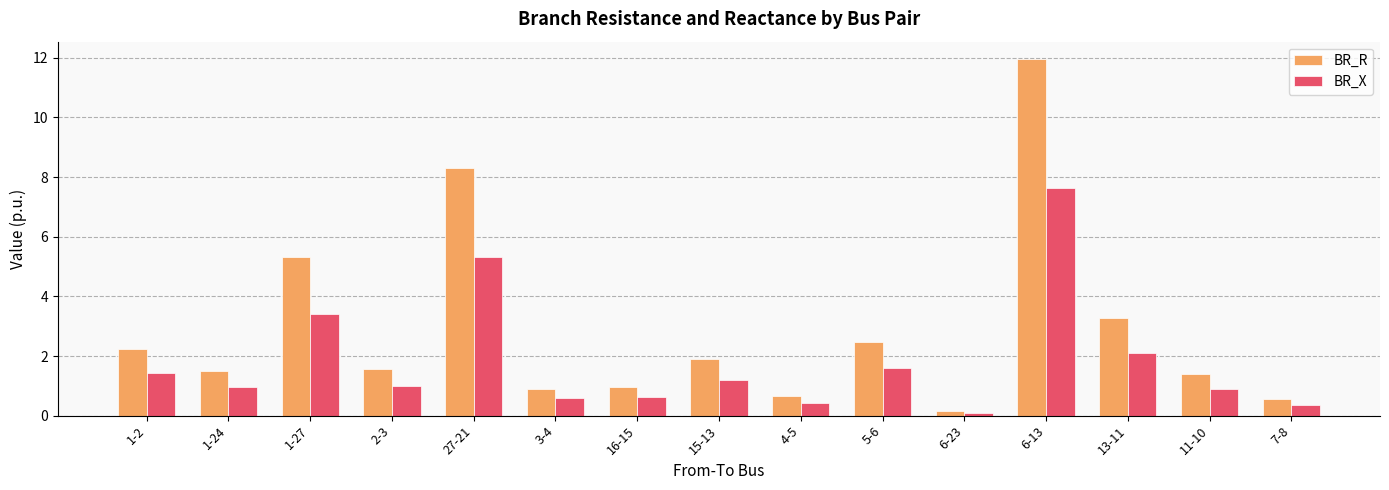

What is the difference between the BR_X values at 7-8 and 1-24?

0.6